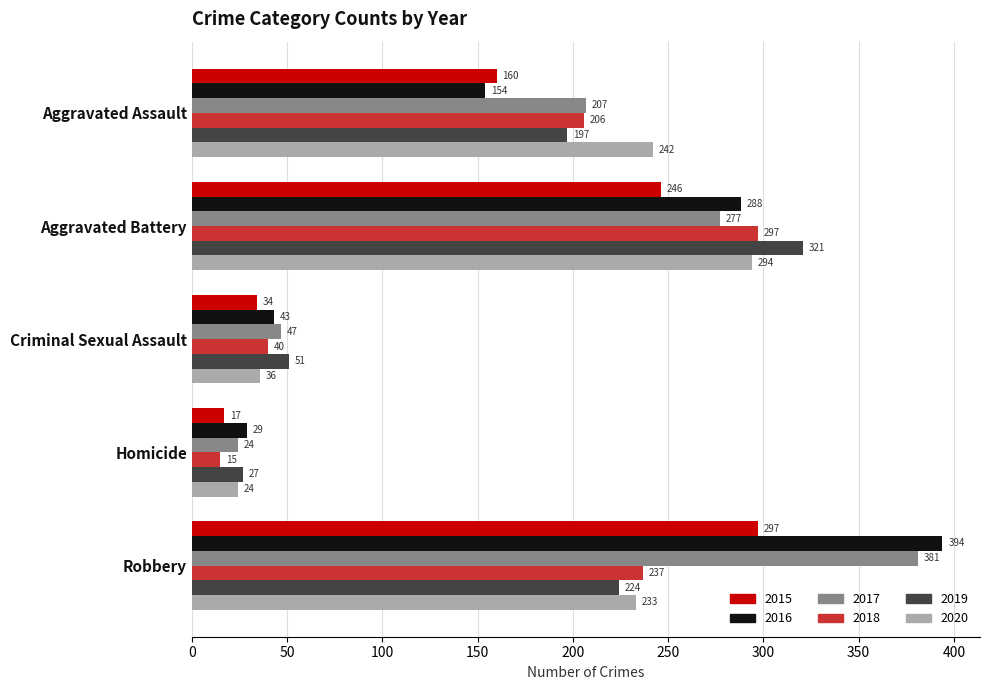

True or false: 2018 has a value of 206 at Aggravated Assault.

True